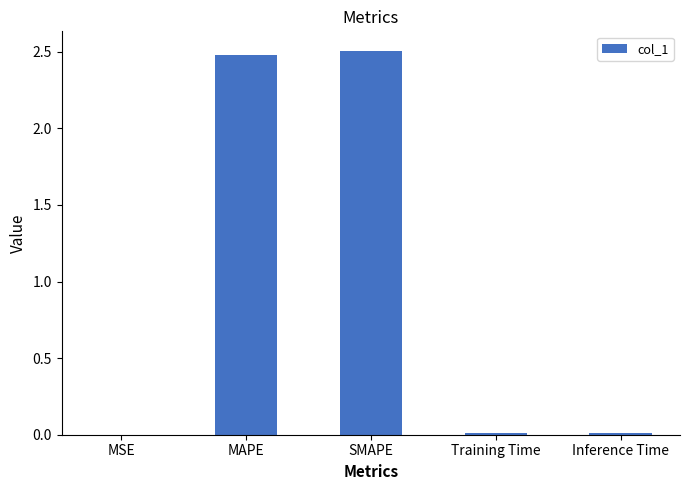

What is the change in value from MAPE to Inference Time?

-2.5